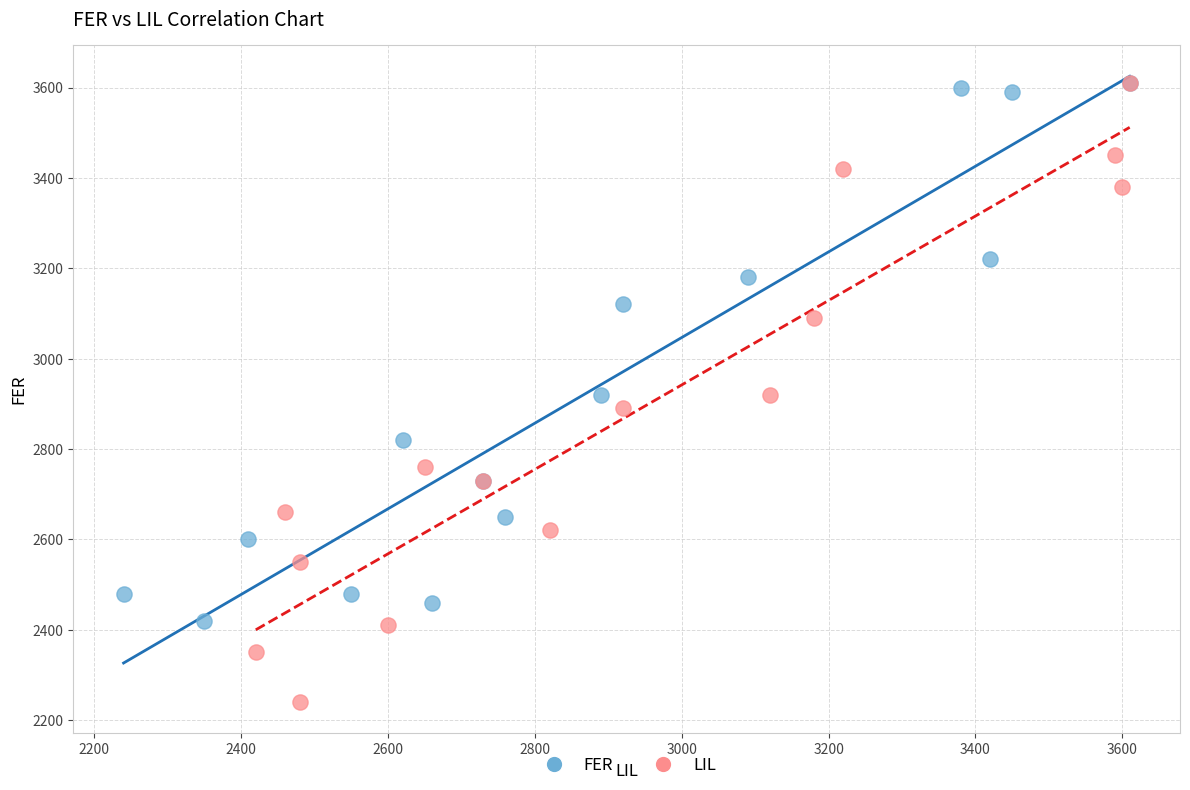

Which series has the widest spread of Y values?

LIL